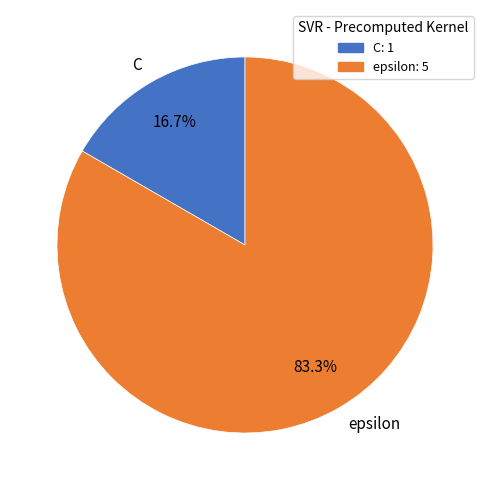

To the nearest percent, what is the difference between the largest and smallest slice percentages?

67%